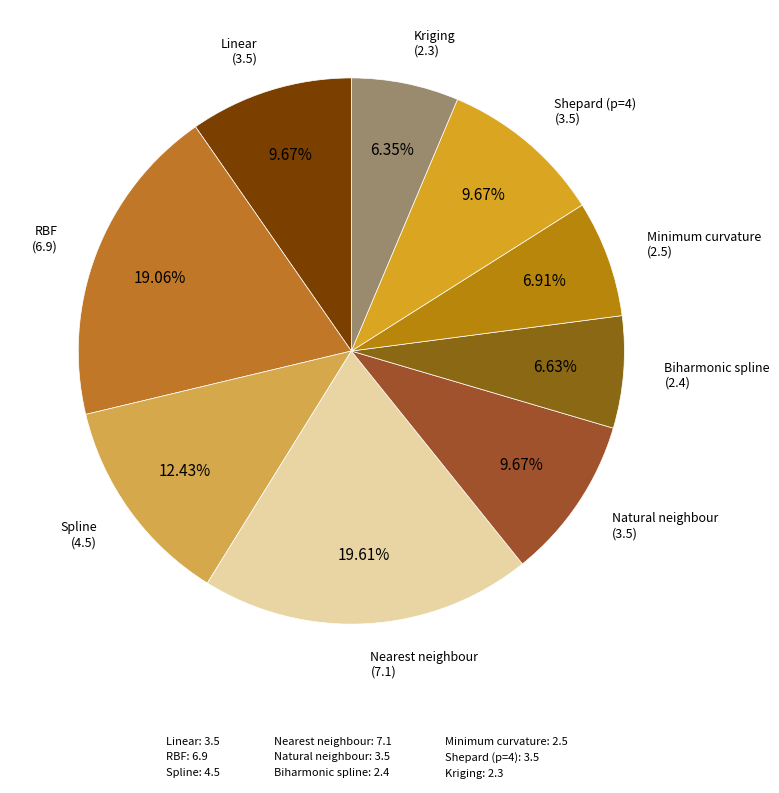

How many segments does this pie chart have?

9